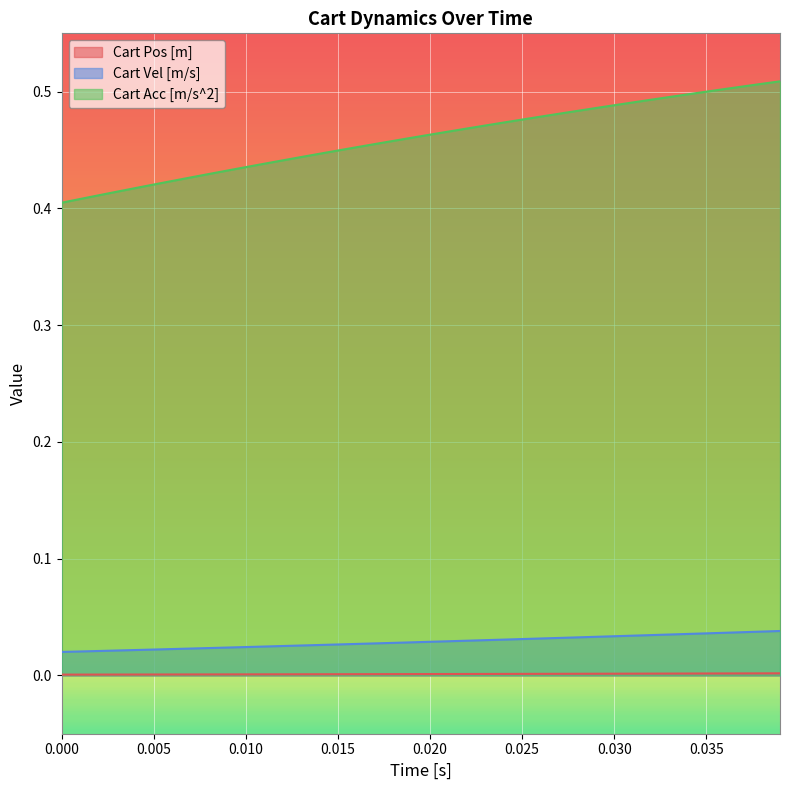

How many lines are shown in the chart?

3